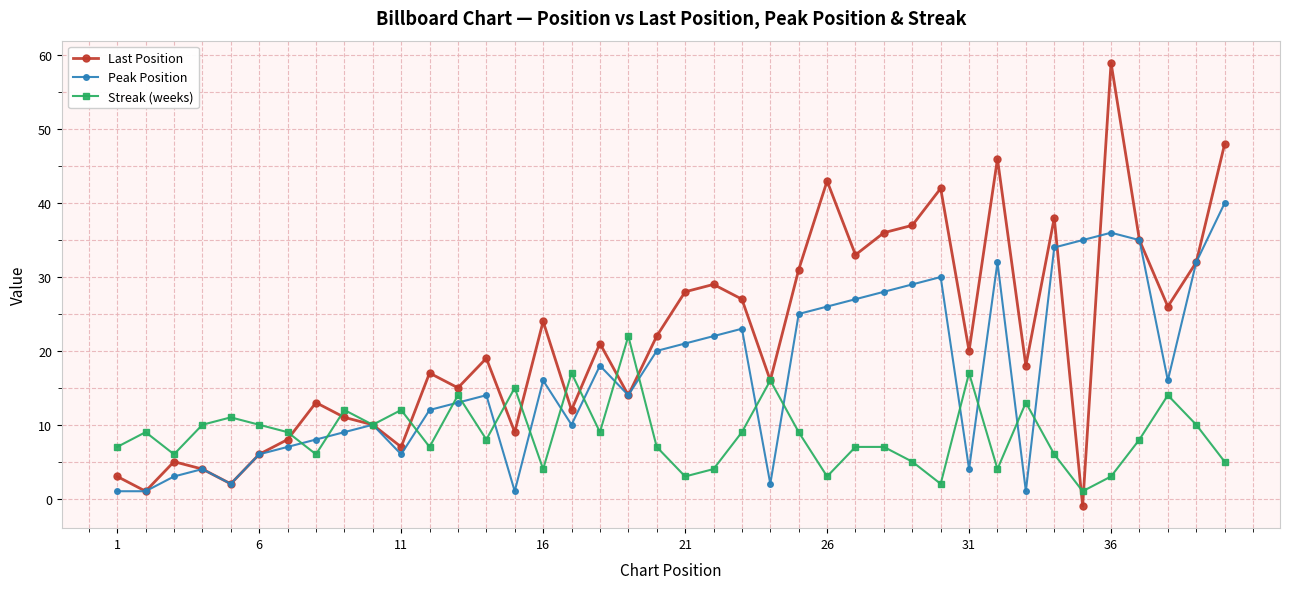

What is the difference between the maximum and second lowest values in the Streak (weeks) series?

20